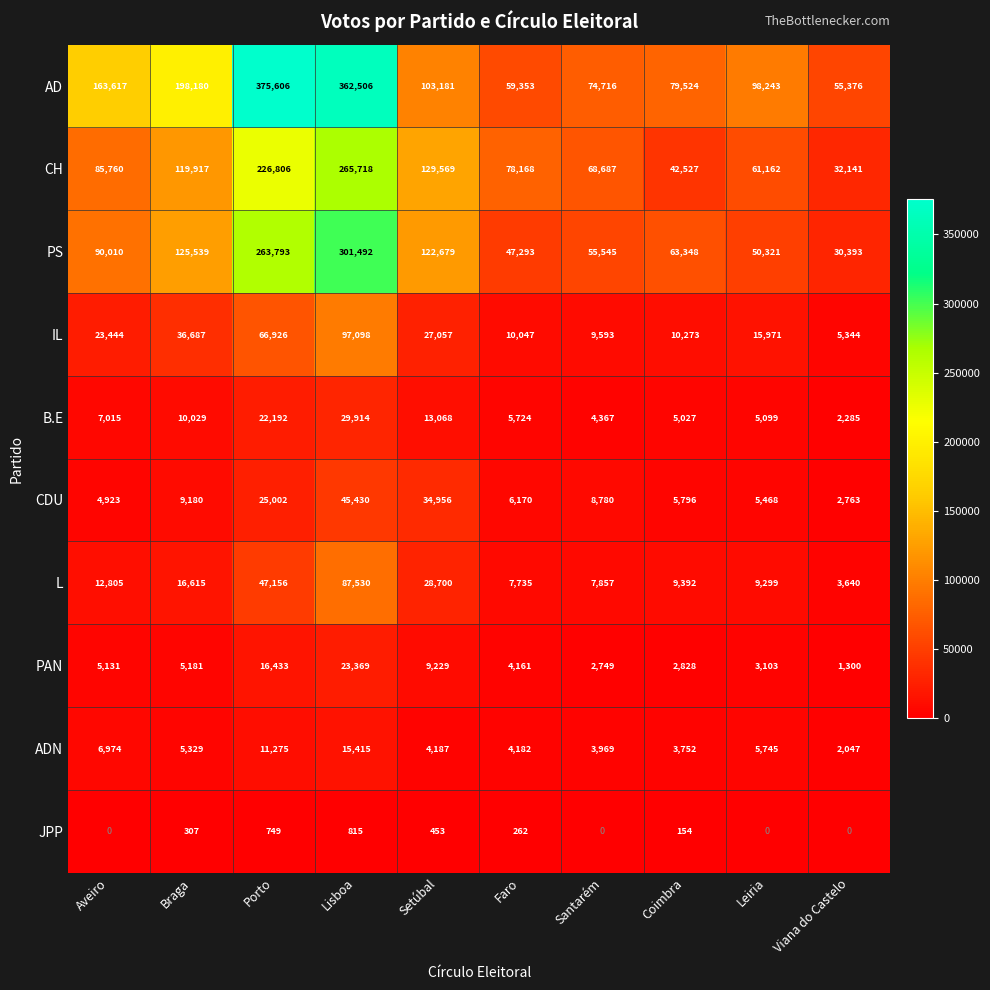

The IL series shows 42295 at Setúbal. True or false?

False